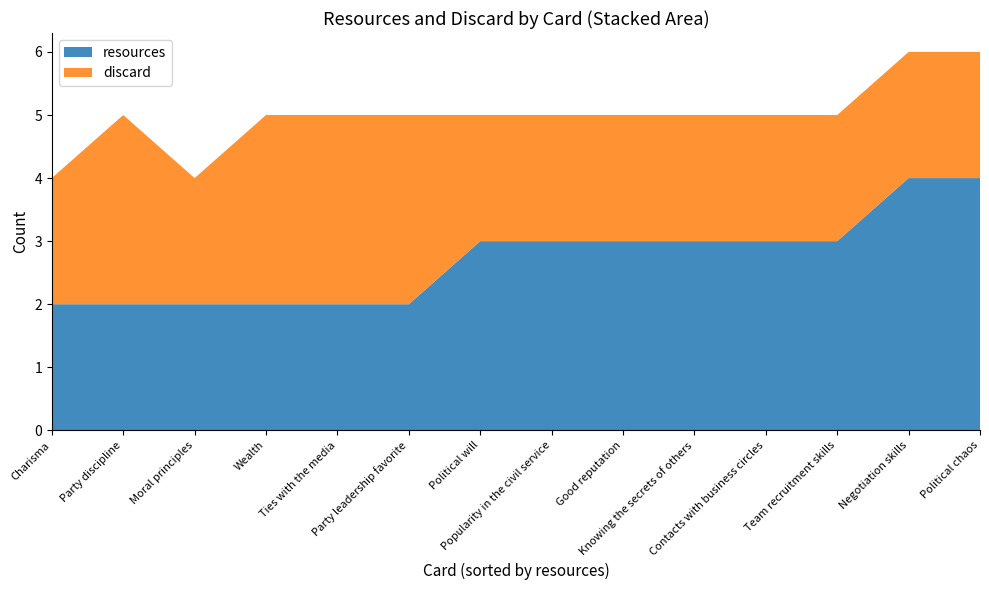

Reading left to right, what are all the values shown in this chart?

Charisma=2	Popularity in the civil service=2	Contacts with business circles=2	Political will=2	Party discipline=3	Moral principles=2	Knowing the secrets of others=2	Good reputation=2	Wealth=3	Negotiation skills=2	Ties with the media=3	Party leadership favorite=3	Team recruitment skills=2	Political chaos=2